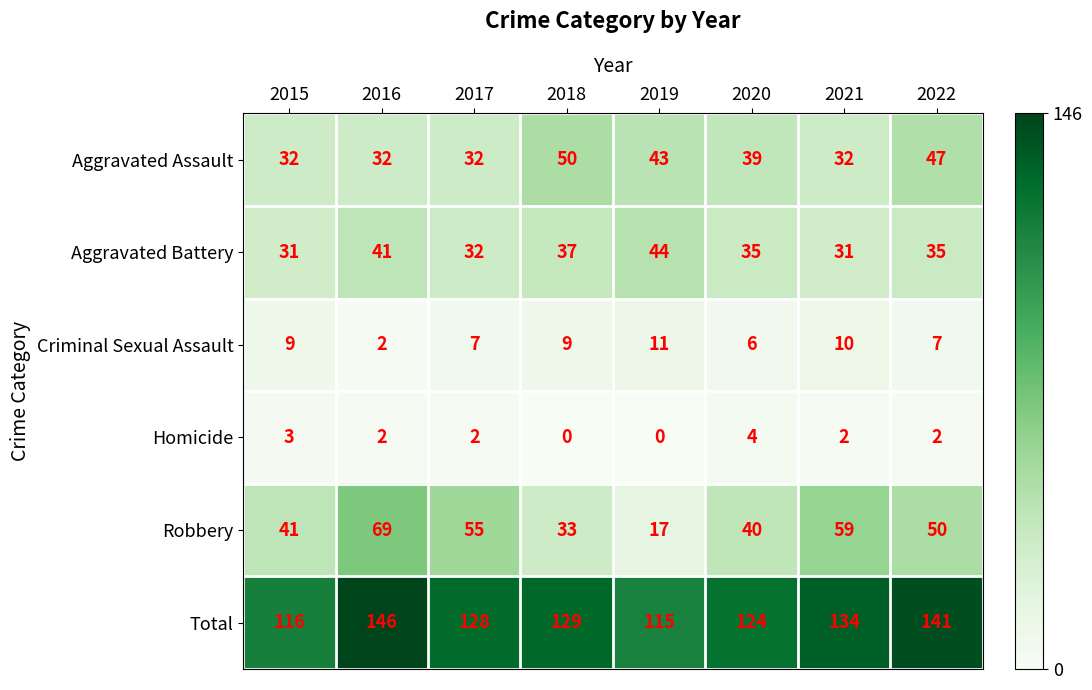

Between 2019 and 2021, which series saw the biggest shift?

Robbery